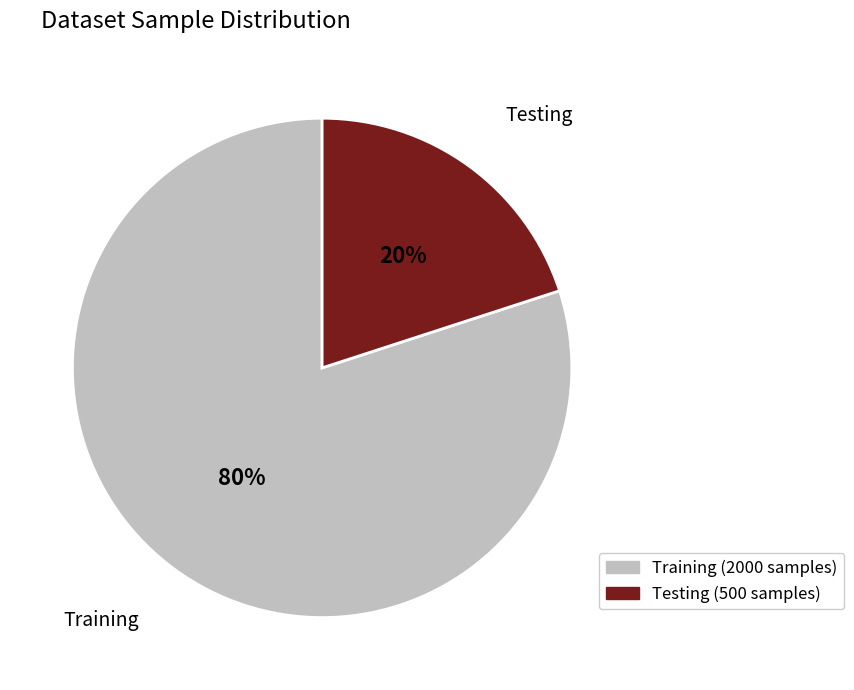

Is the sum of Testing and Training greater than half?

Yes